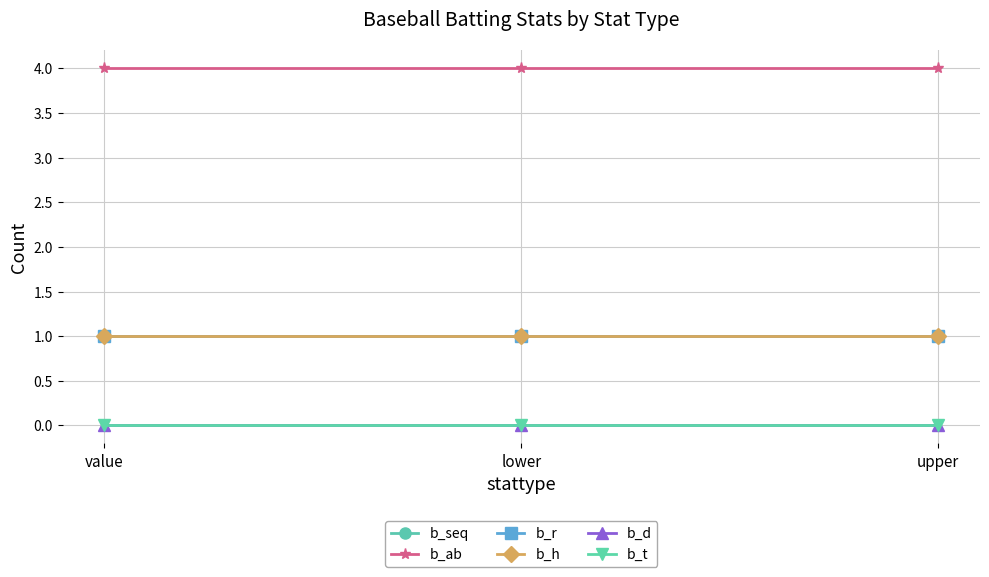

Which category has the lowest value in the b_r series?

value